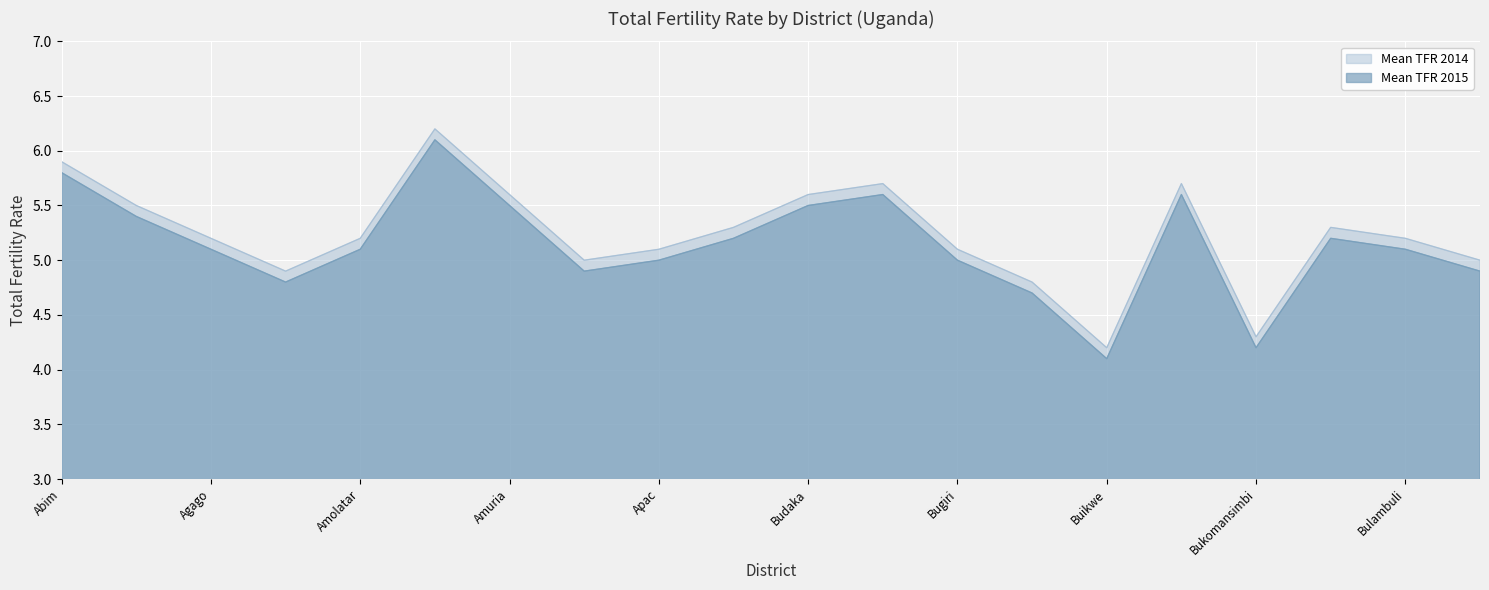

True or false: Mean TFR 2014 and Mean TFR 2015 intersect in this chart.

False